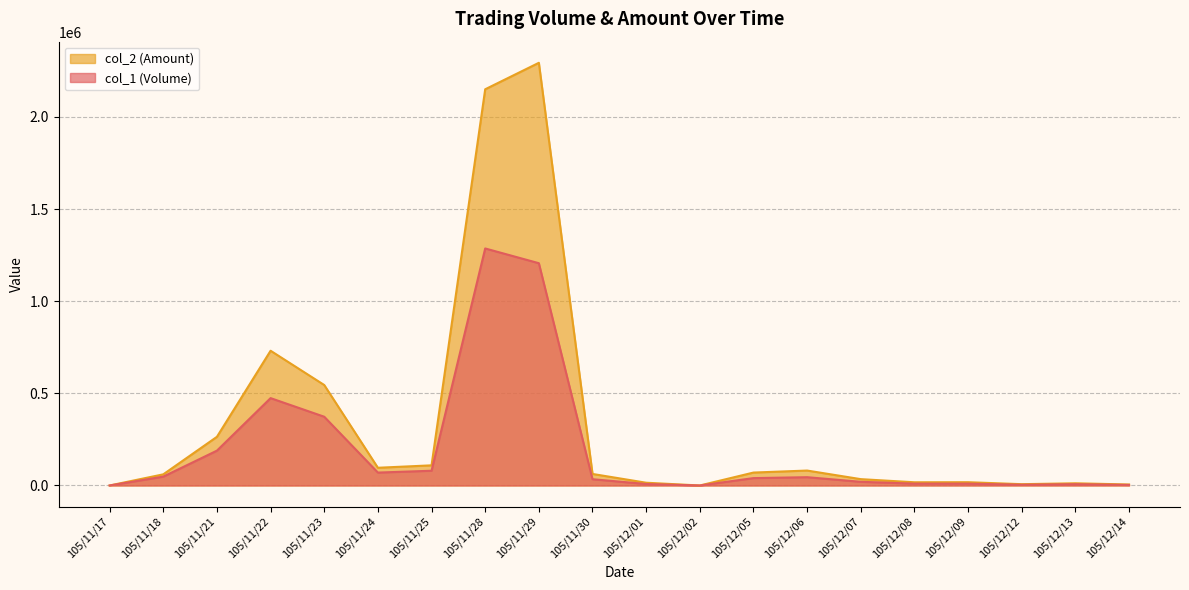

What is the difference between the maximum and minimum values in the col_1 (Volume) series?

1286000